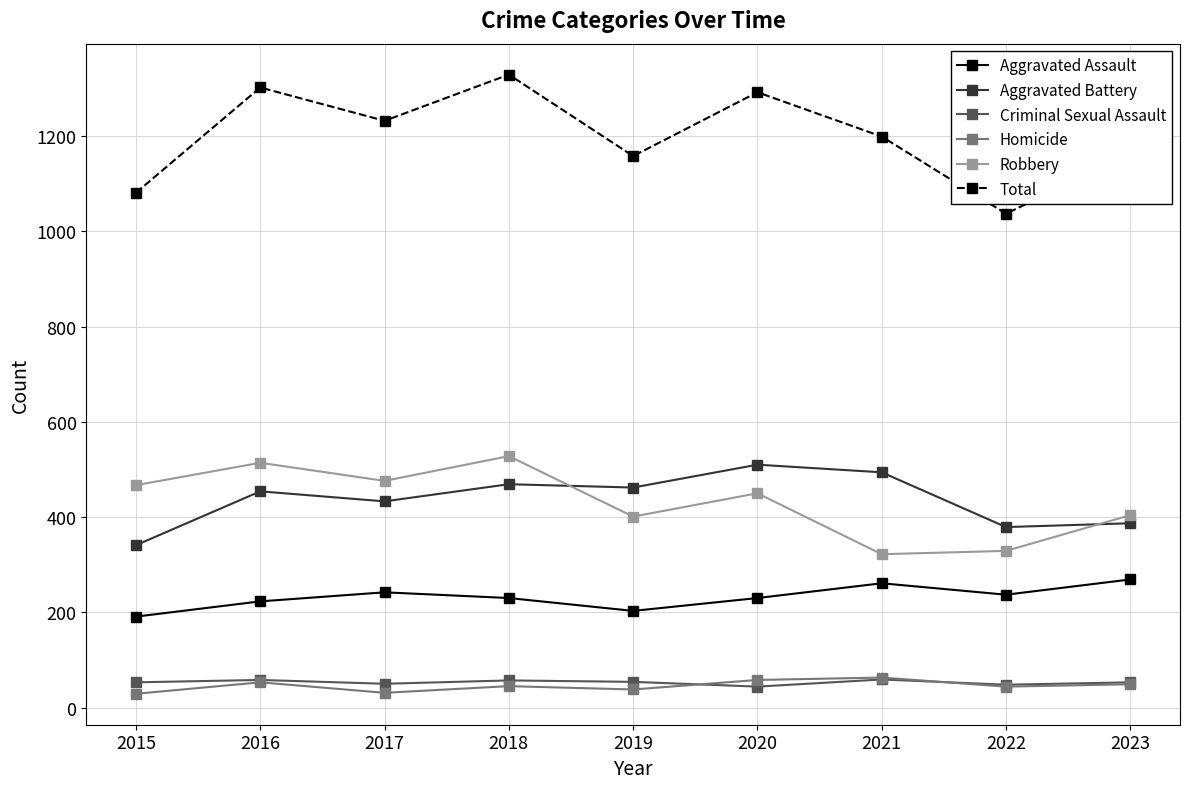

What are all the series names shown in the legend?

Aggravated Assault, Aggravated Battery, Criminal Sexual Assault, Homicide, Robbery, Total